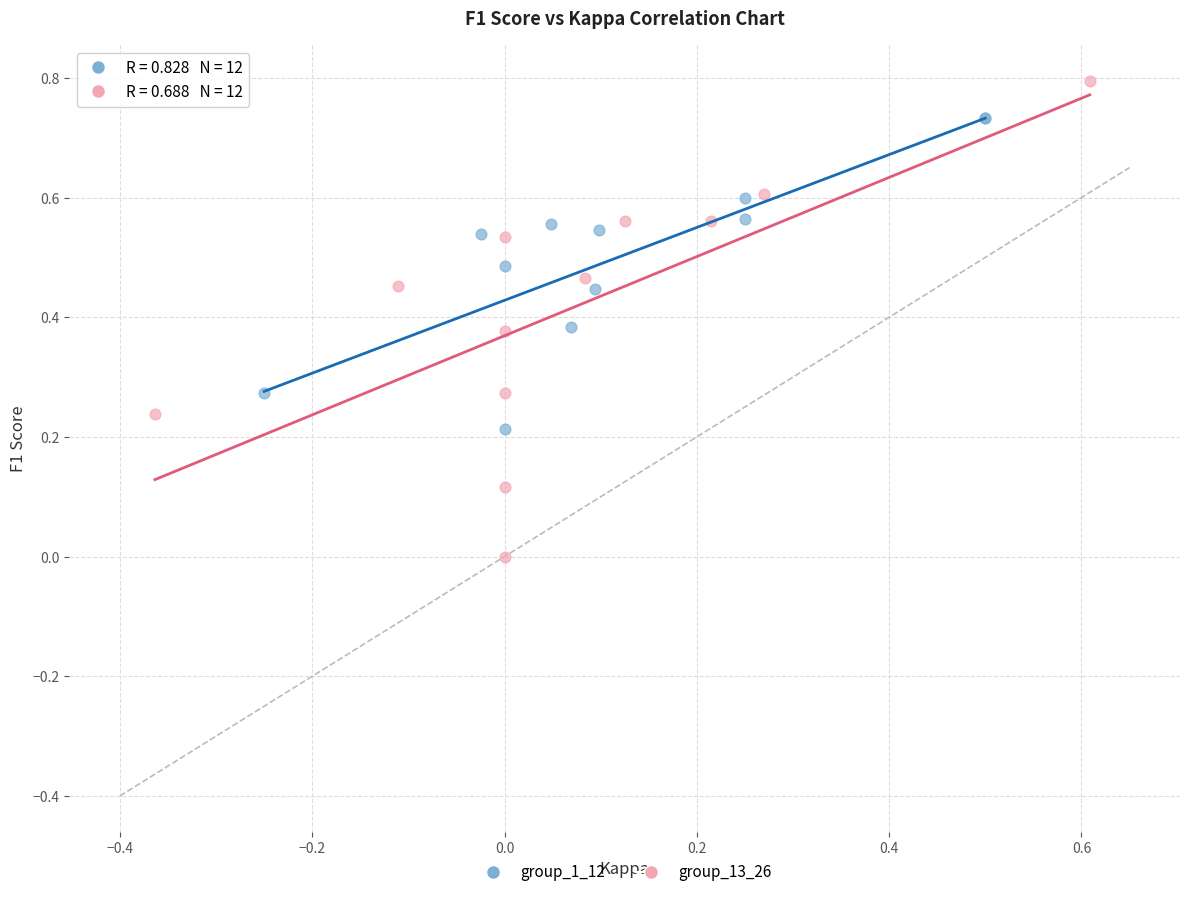

Which series has the widest spread of Y values?

group_13_26